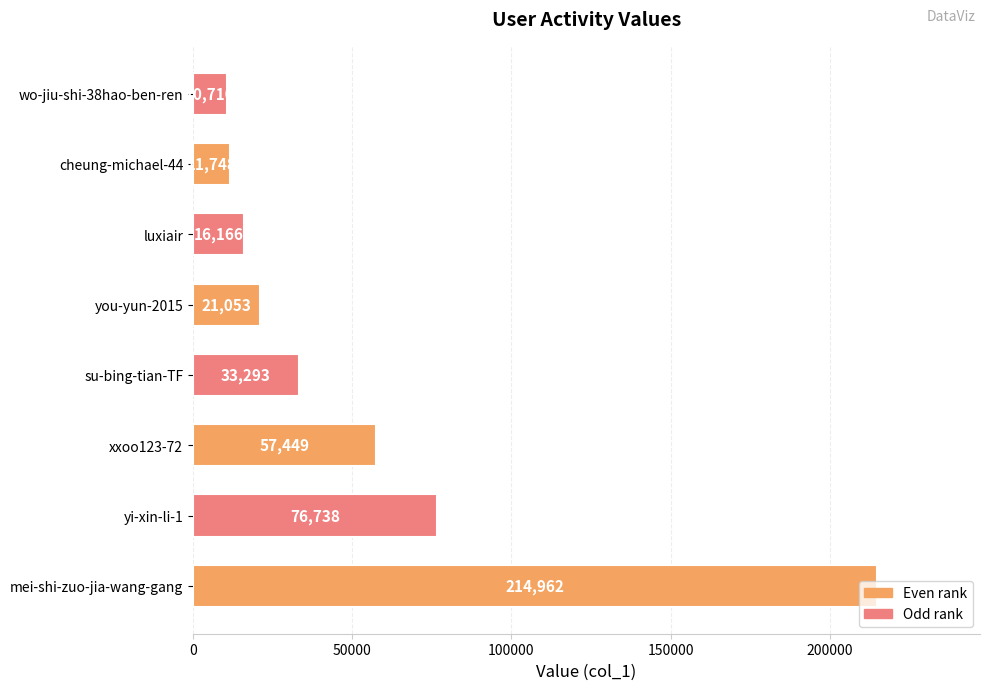

At which label is the value closest to 112836?

yi-xin-li-1